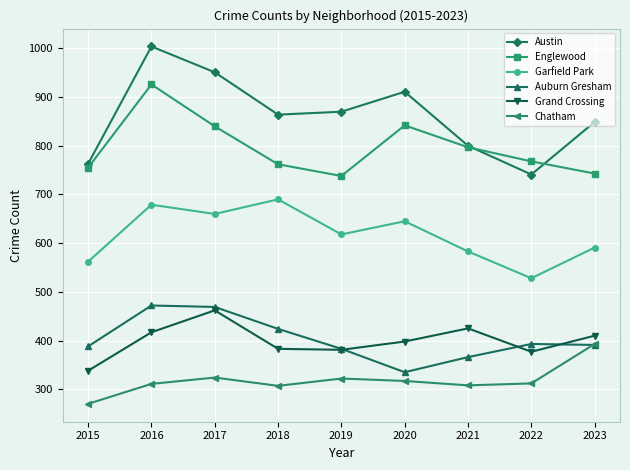

How many interior local peaks does the Austin series have?

2